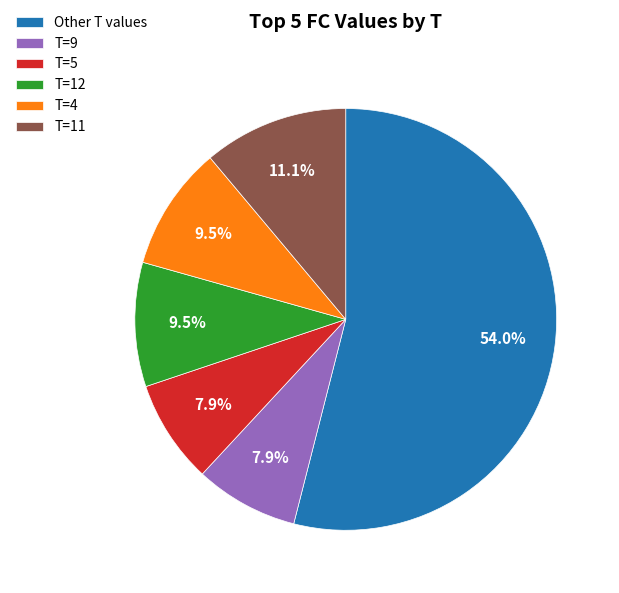

The T=11 slice represents 20% of the pie. True or false?

False